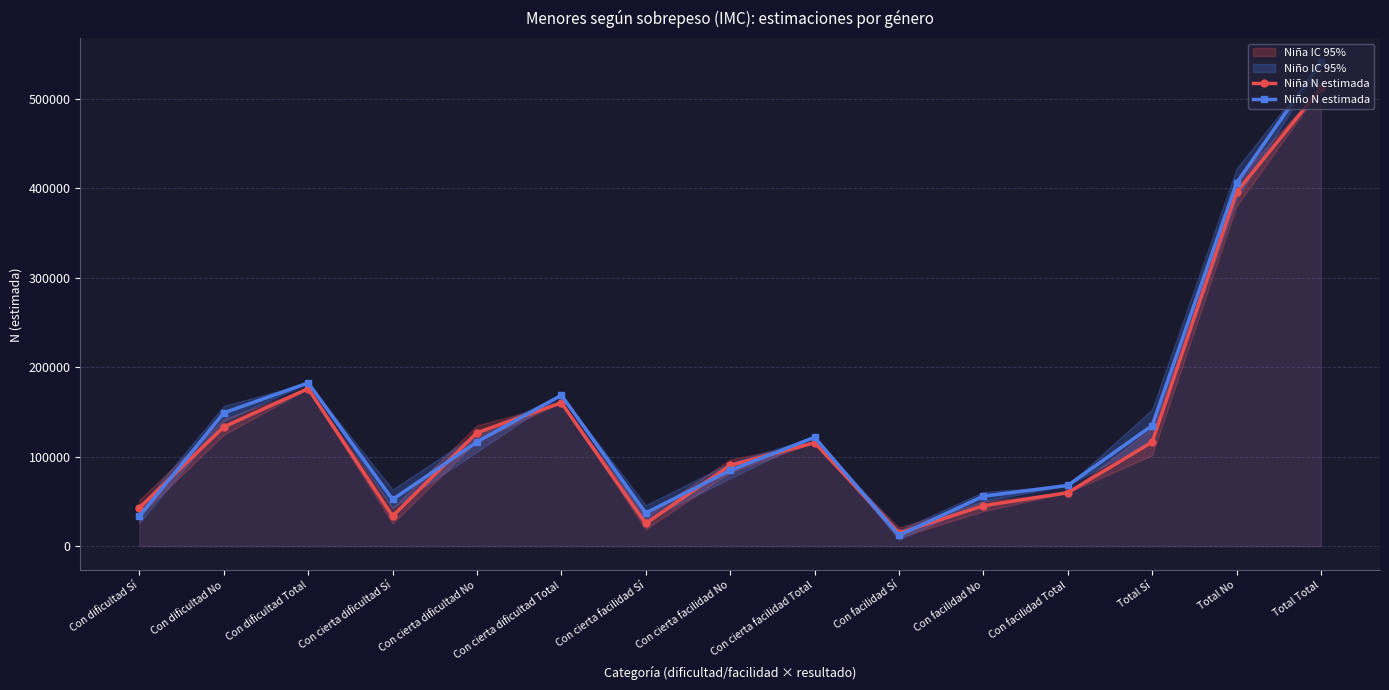

Between which two adjacent categories do Niña N estimada and Niño N estimada first intersect?

Con dificultad Sí and Con dificultad No